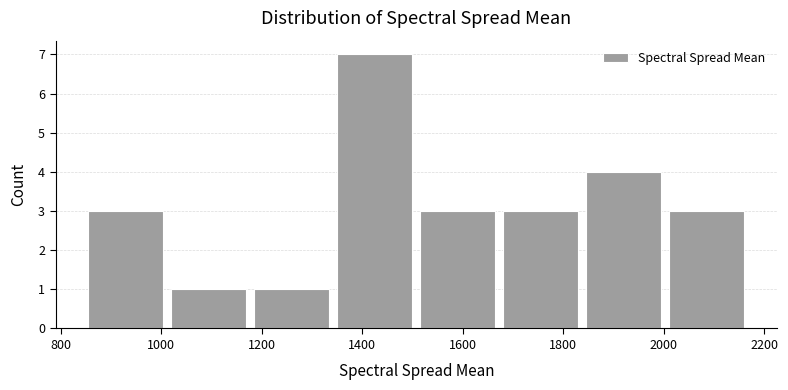

What is the height of the bar covering 1500 to 1680 on the x-axis? Neither the bar edges nor the heights are printed on the chart, so give them approximately, as read against the axes.

3